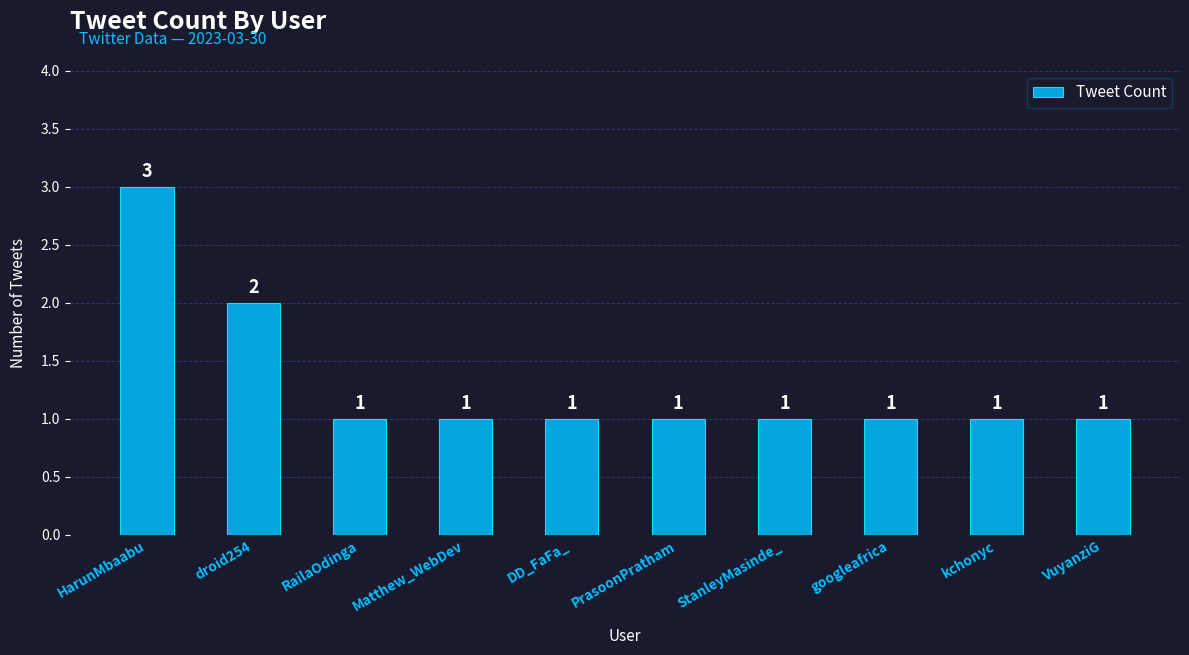

Reading right to left, extract all data points from this chart.

1	1	1	1	1	1	1	1	2	3